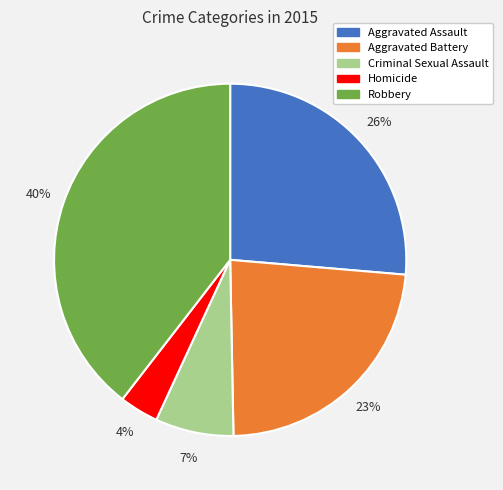

Between Robbery and Homicide, which is larger?

Robbery